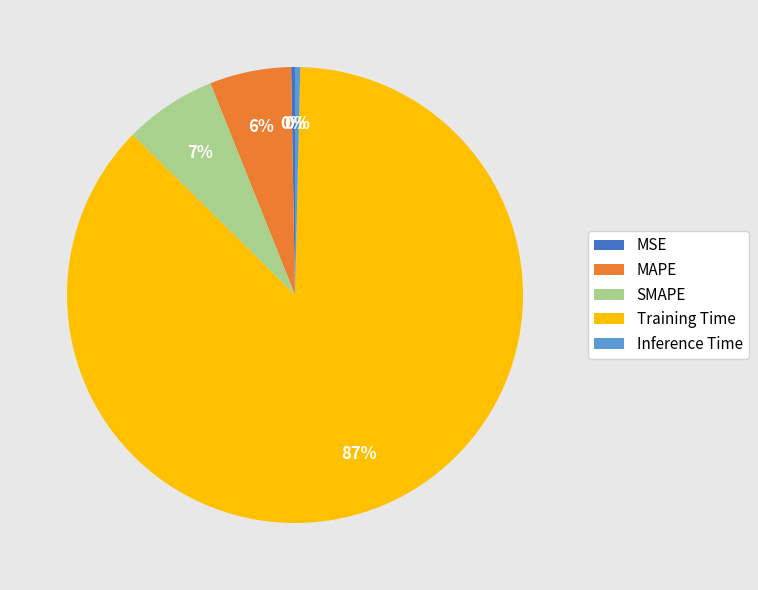

Does Training Time represent more than half of the total?

Yes